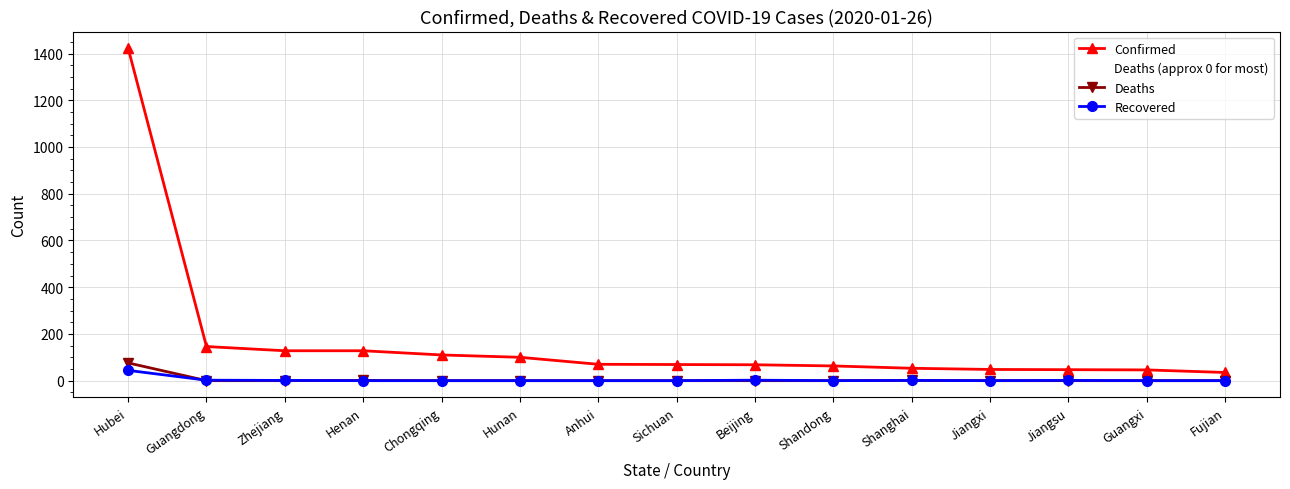

Is it true that Deaths equals 51 at Jiangsu?

False